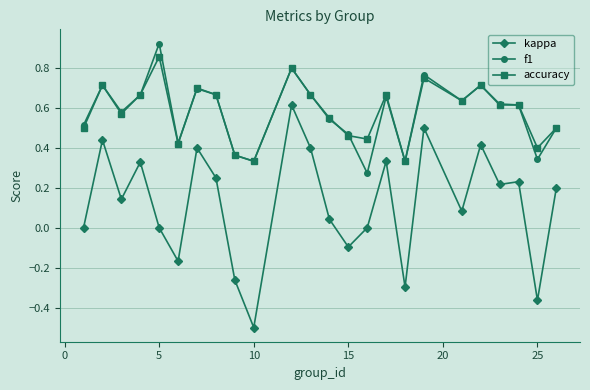

Does the chart display data point markers on the line(s)?

Yes